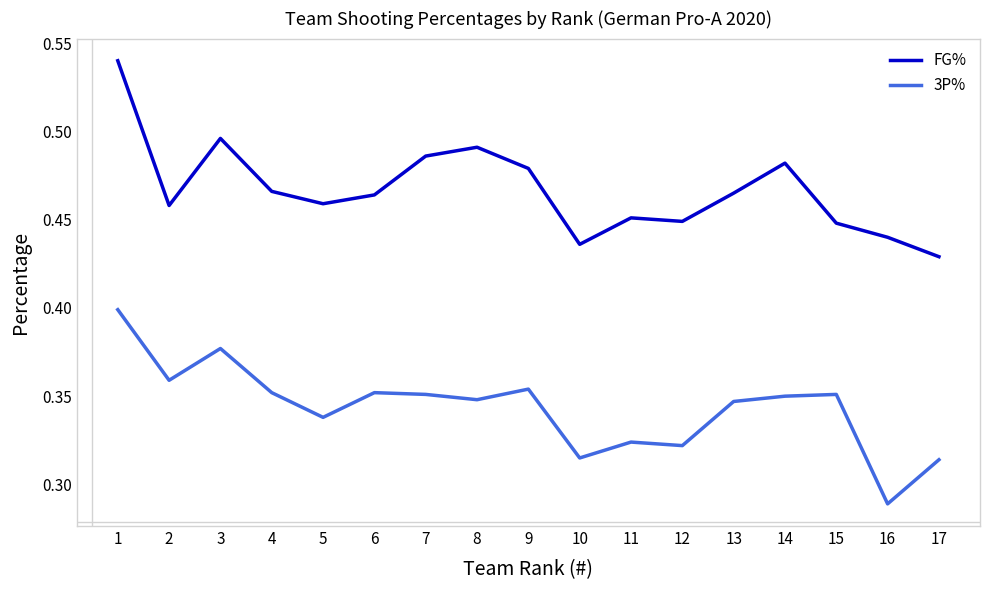

At which label is FG% closest to 0?

17